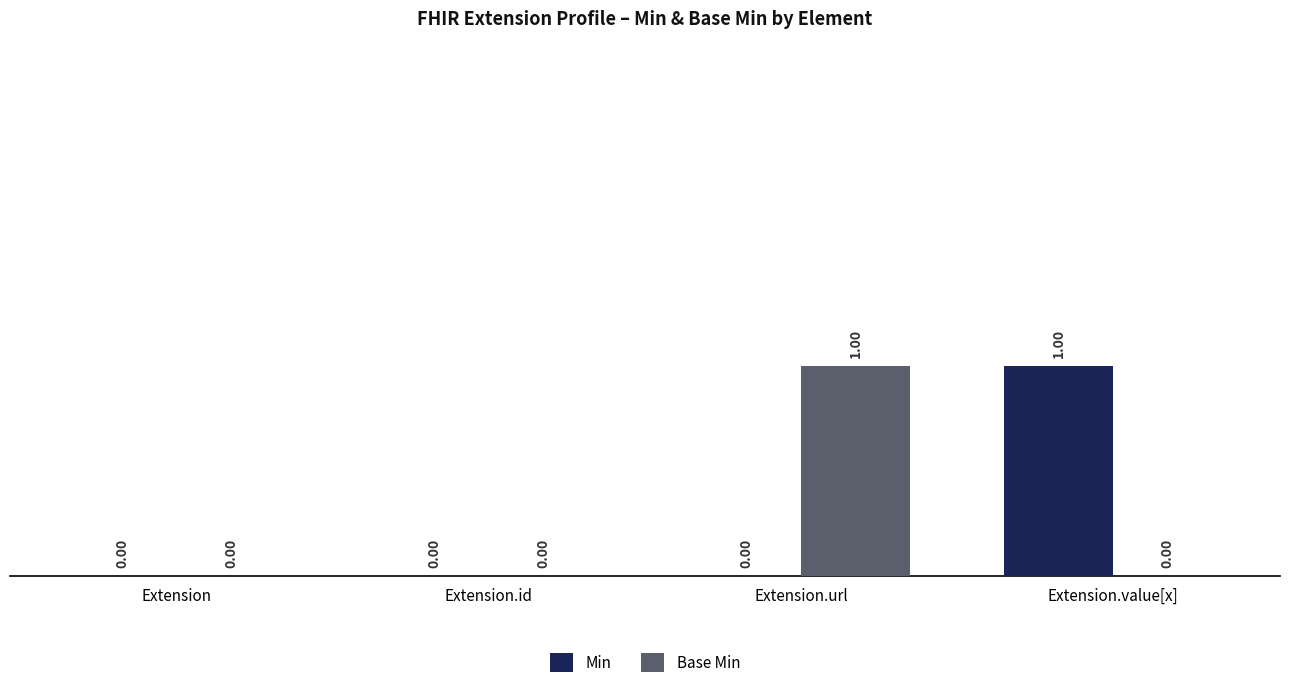

At which label does Base Min reach its peak?

Extension.url